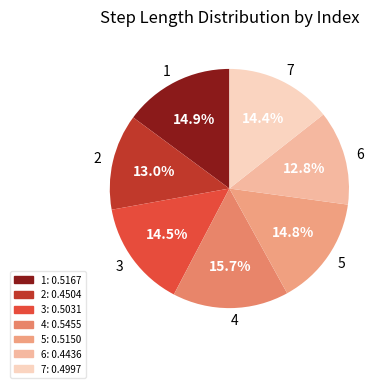

What percentage is NOT represented by 3?

85.5%